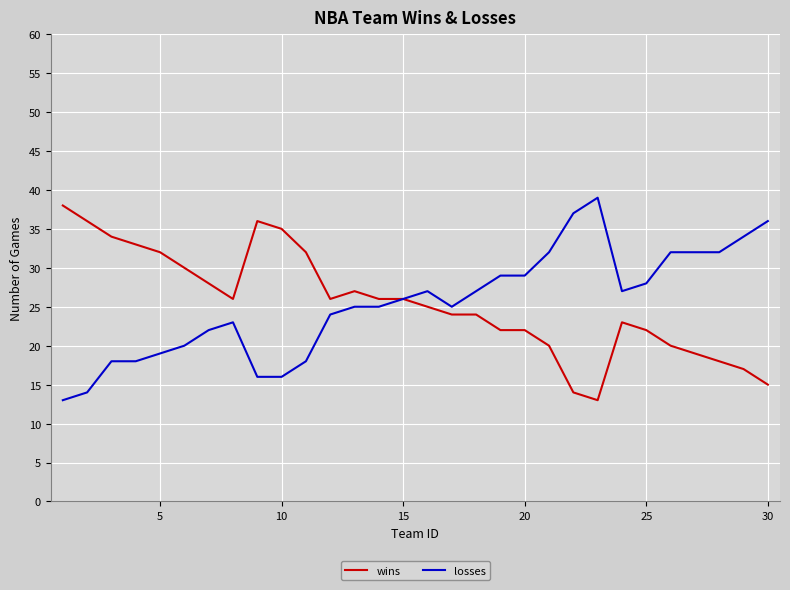

What is the difference between the second highest and minimum values in the wins series?

23